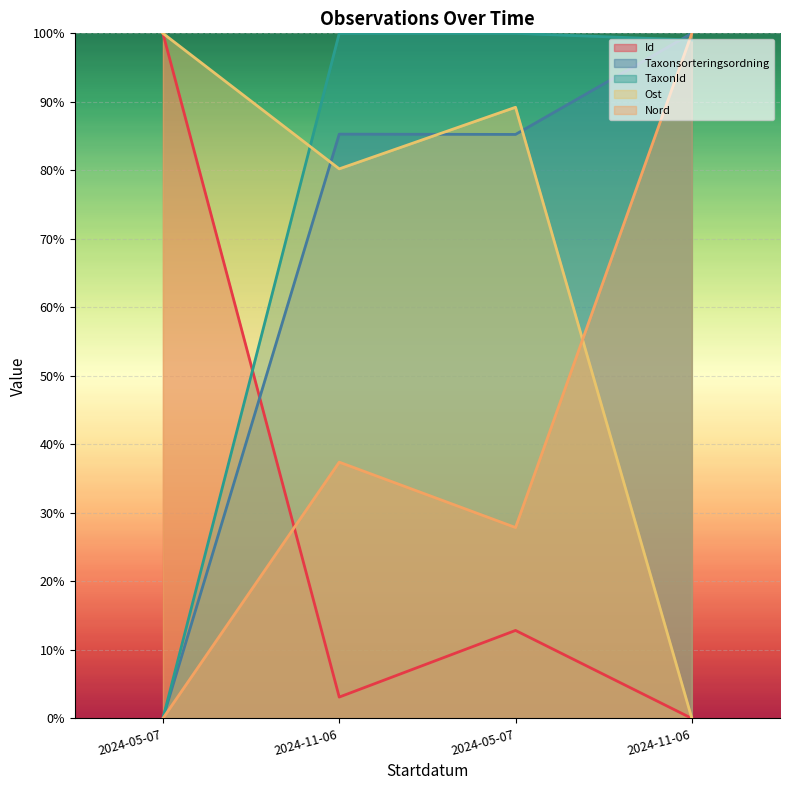

What are all the series names shown in the legend?

Id, Taxonsorteringsordning, TaxonId, Ost, Nord